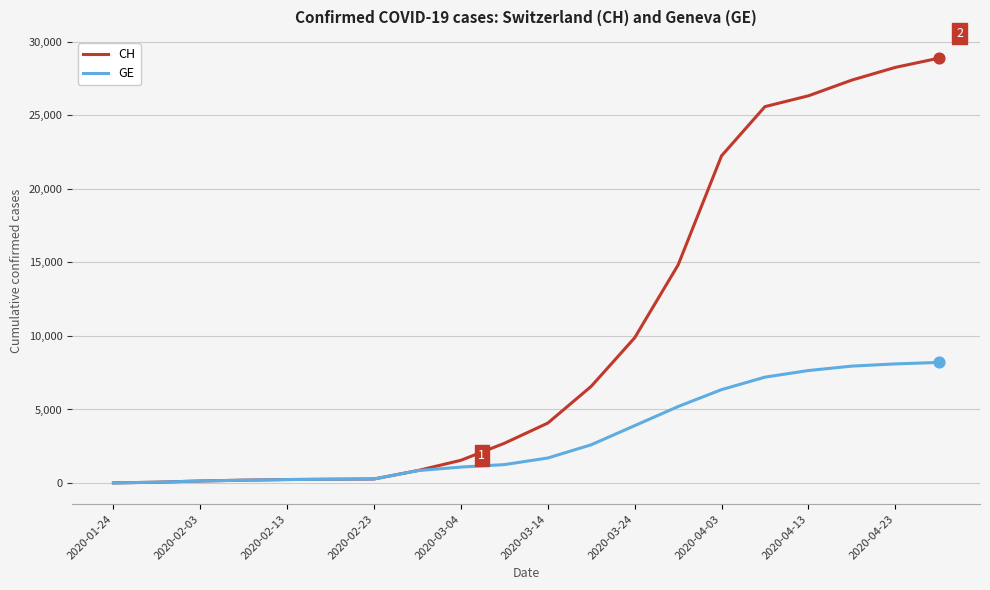

Which series has the largest range (max minus min)?

CH